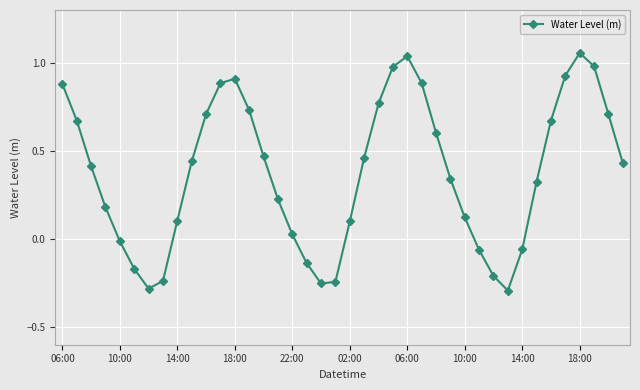

How many categories are shown in the chart?

40